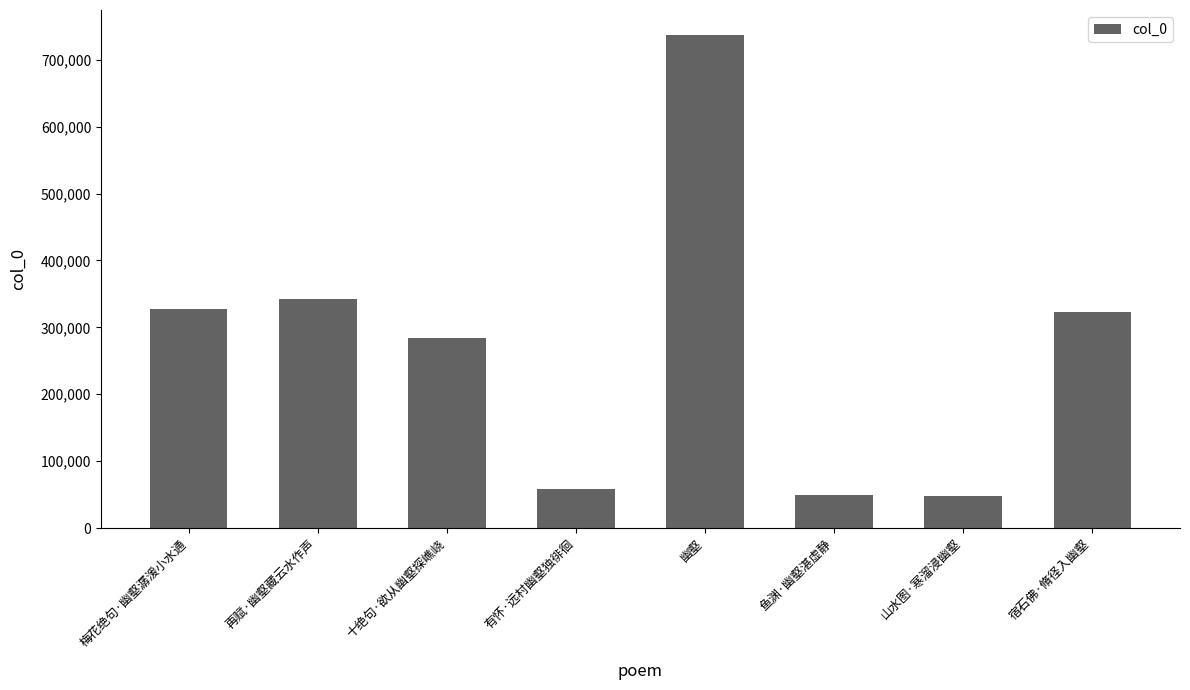

True or false: the data shows 58505 at 有怀·远村幽壑独徘徊.

True